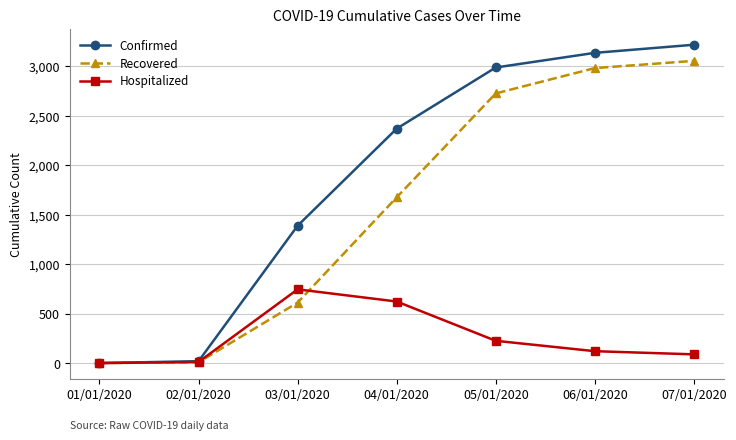

What is the label of the 2nd point from the left?

02/01/2020